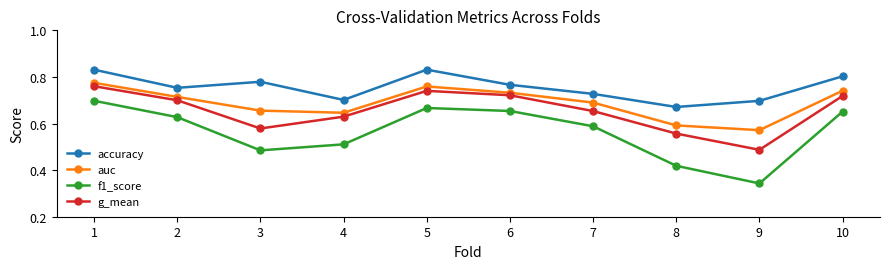

At which category does the chart reach its minimum across all series?

9